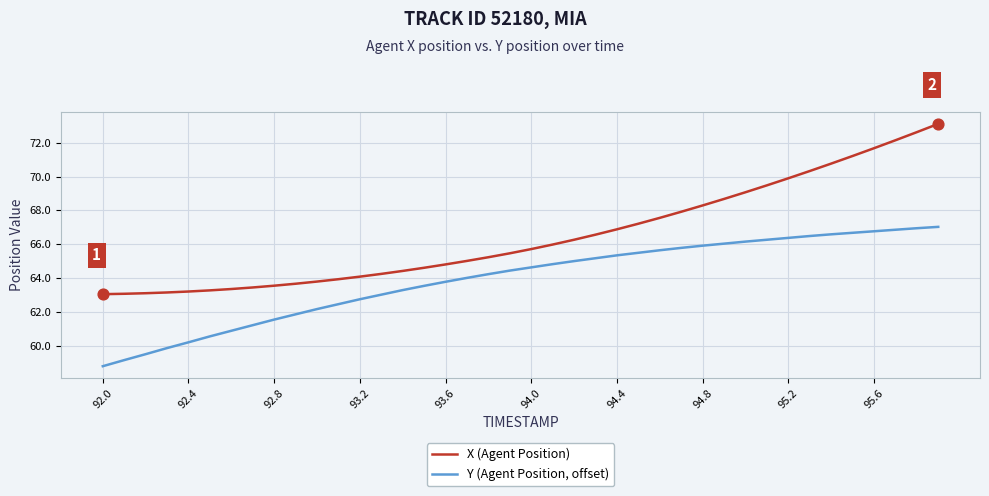

Which series has the widest spread of values?

X (Agent Position)